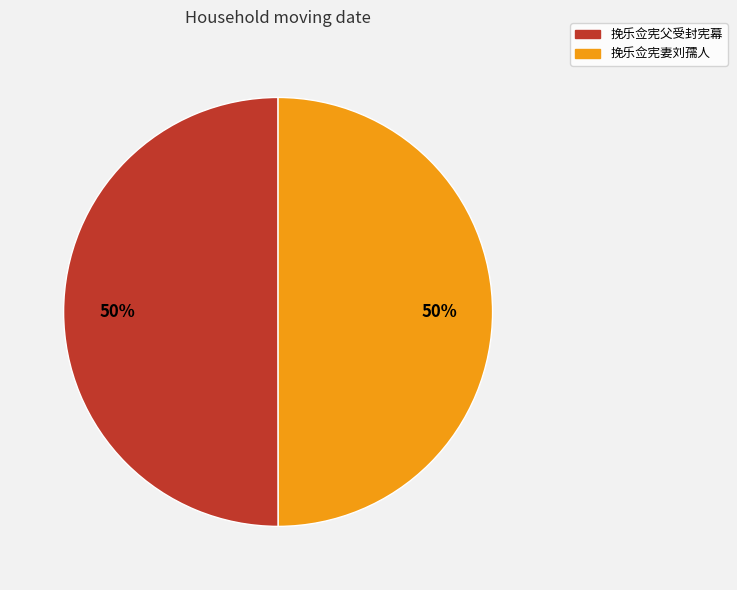

Combined, do 挽乐佥宪妻刘孺人 and 挽乐佥宪父受封宪幕 account for over 50%?

Yes